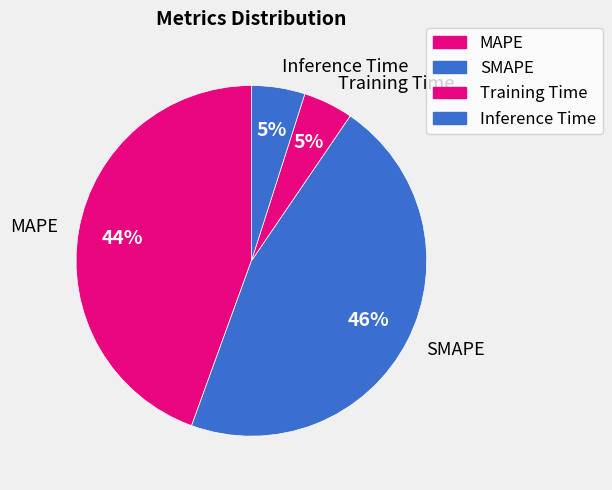

True or false: Inference Time accounts for 14% of the total.

False